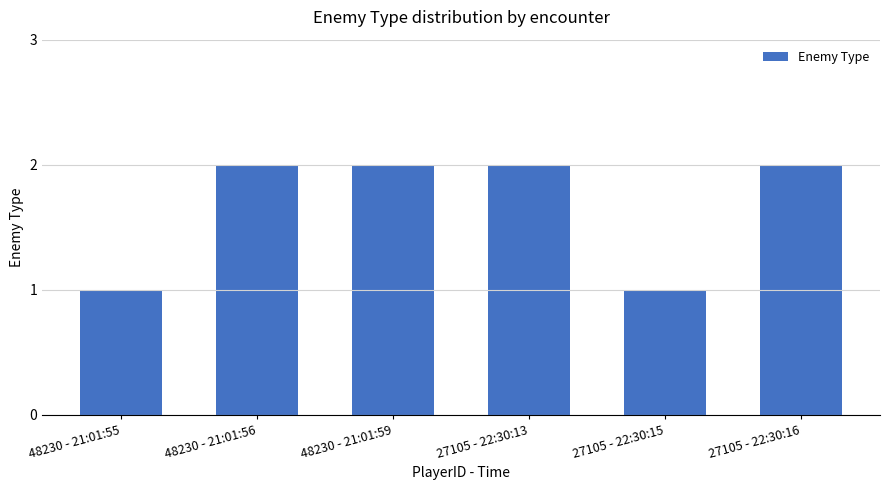

What is the sum of all values?

10